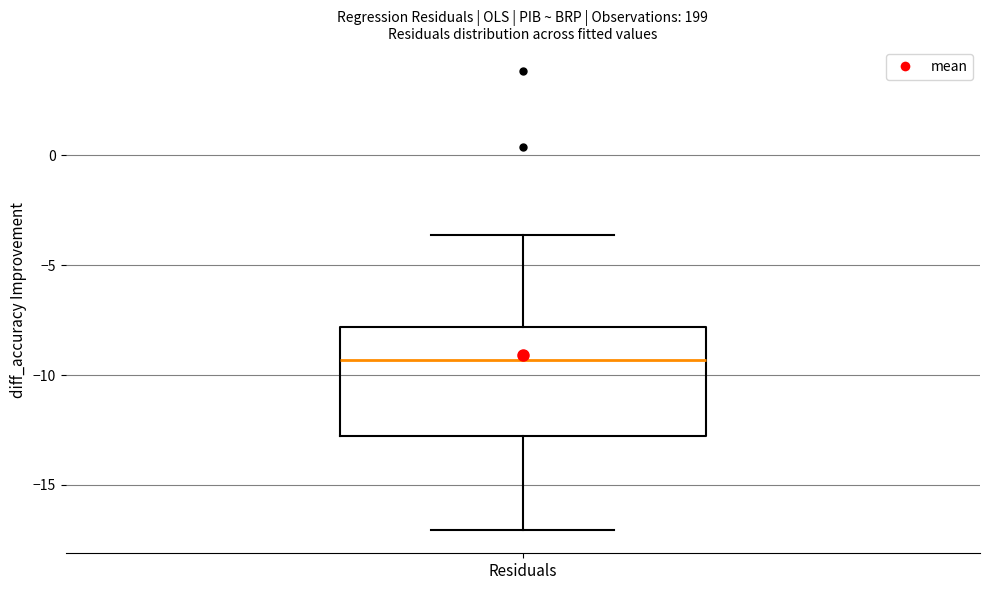

Where does the upper whisker of the box for Residuals end on the y-axis? The values are not printed on the chart, so give them approximately, as read against the axis.

-3.5